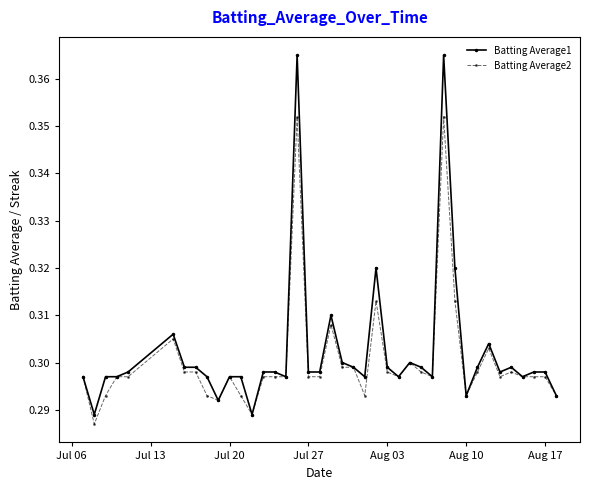

True or false: Batting Average1 has more than 1 interior local peaks.

True